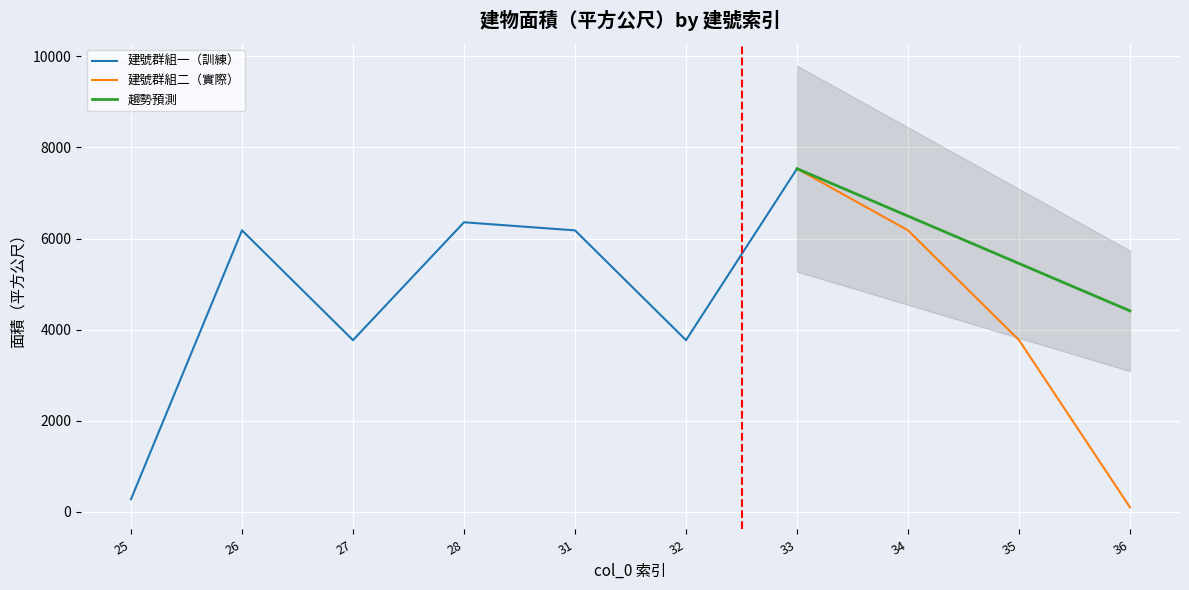

What is the sum of the values at 26 and 35?

9948.6